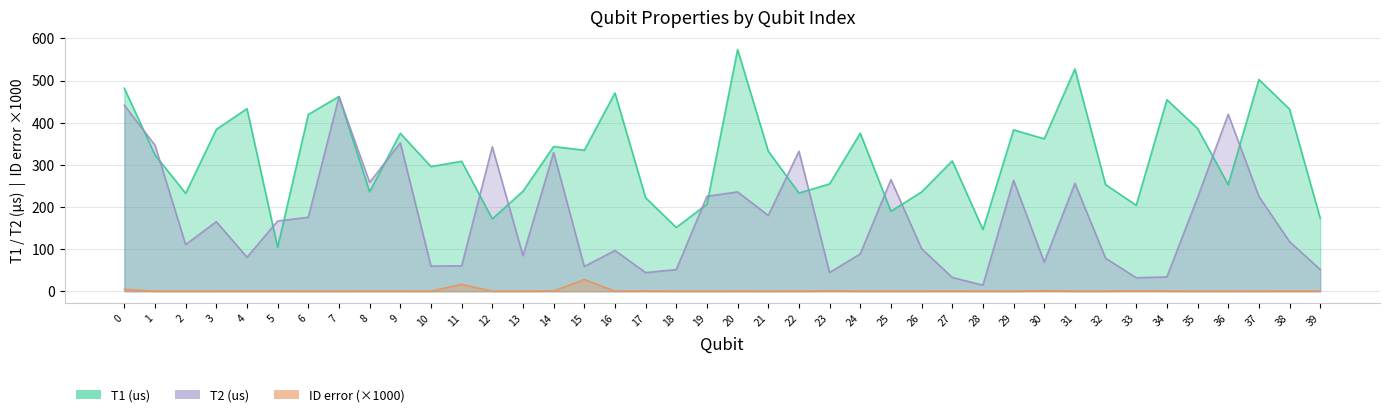

True or false: ID error (x1000) and T1 (us) cross at least once.

False